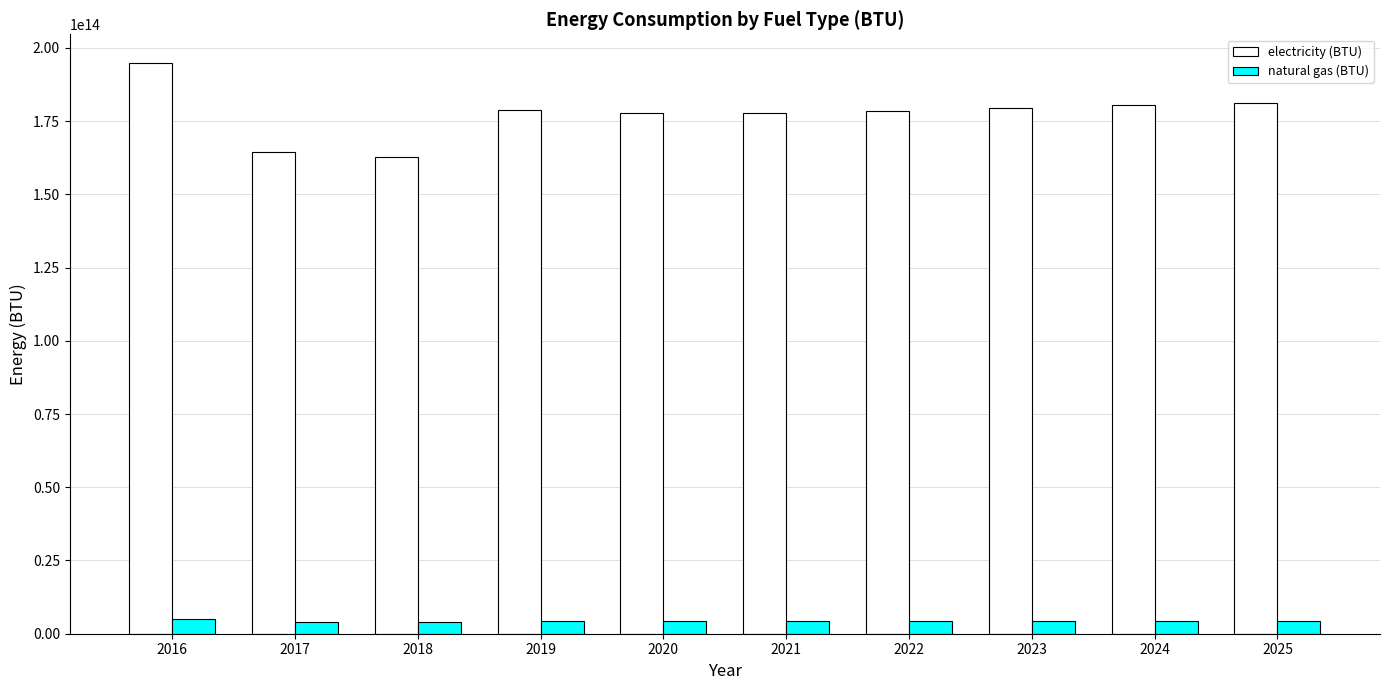

How many values in the electricity (BTU) series are below 178669784263959?

5